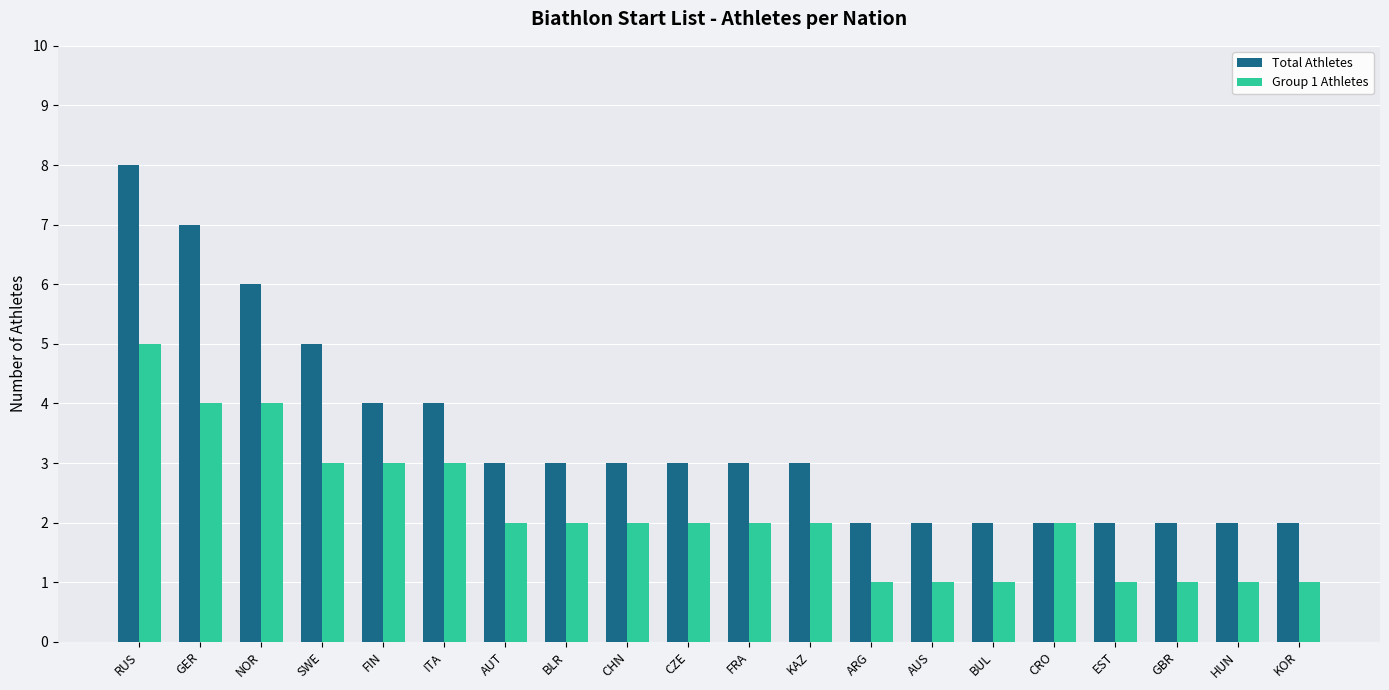

How many bars are there in total?

40